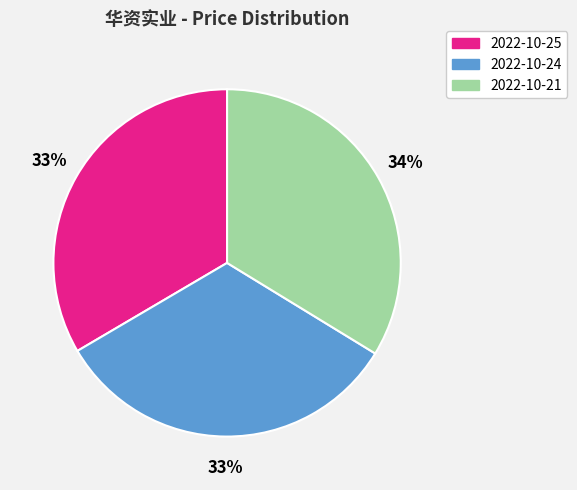

To the nearest percent, what is the average slice percentage?

33%